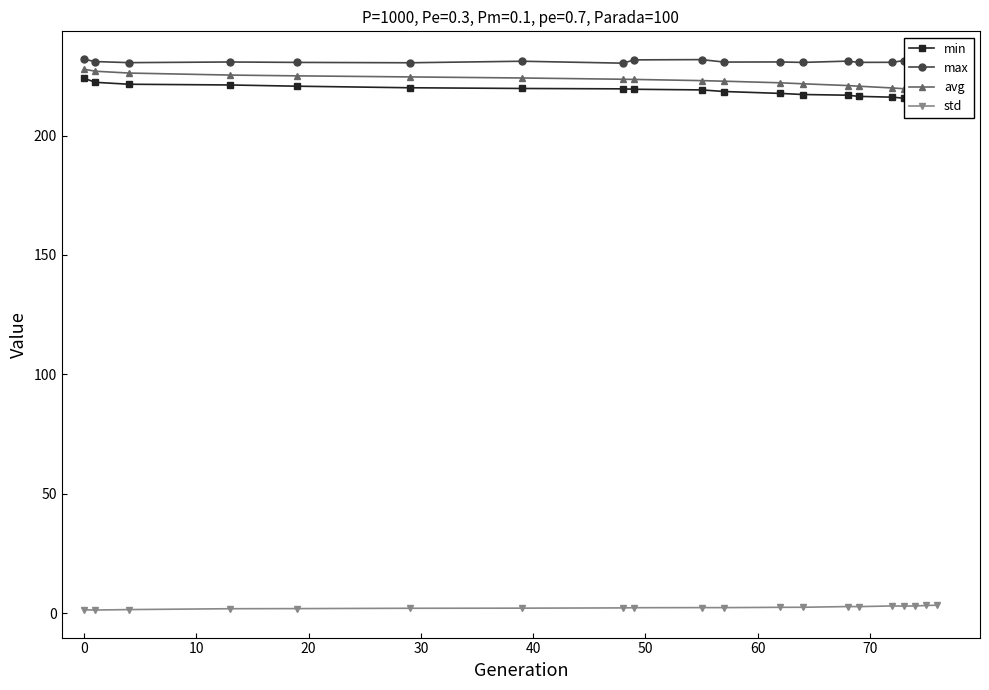

How many data points in std are less than 2?

6